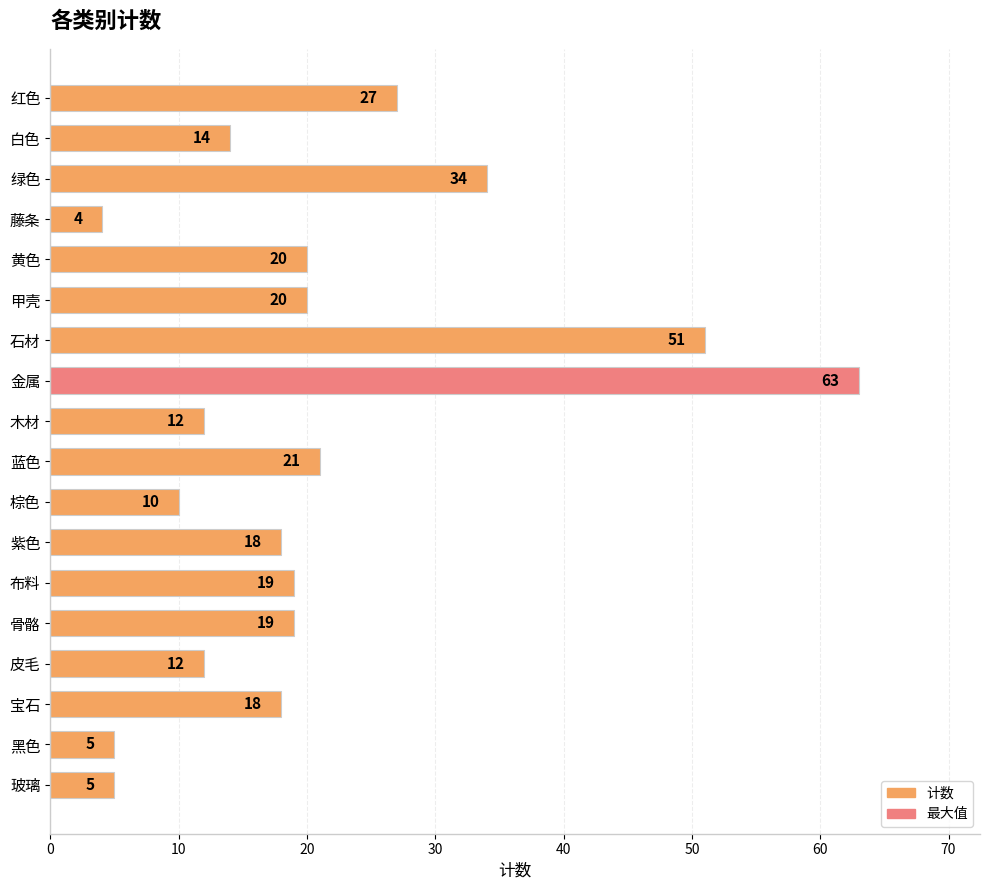

Is it true that the value at 玻璃 is 5?

True